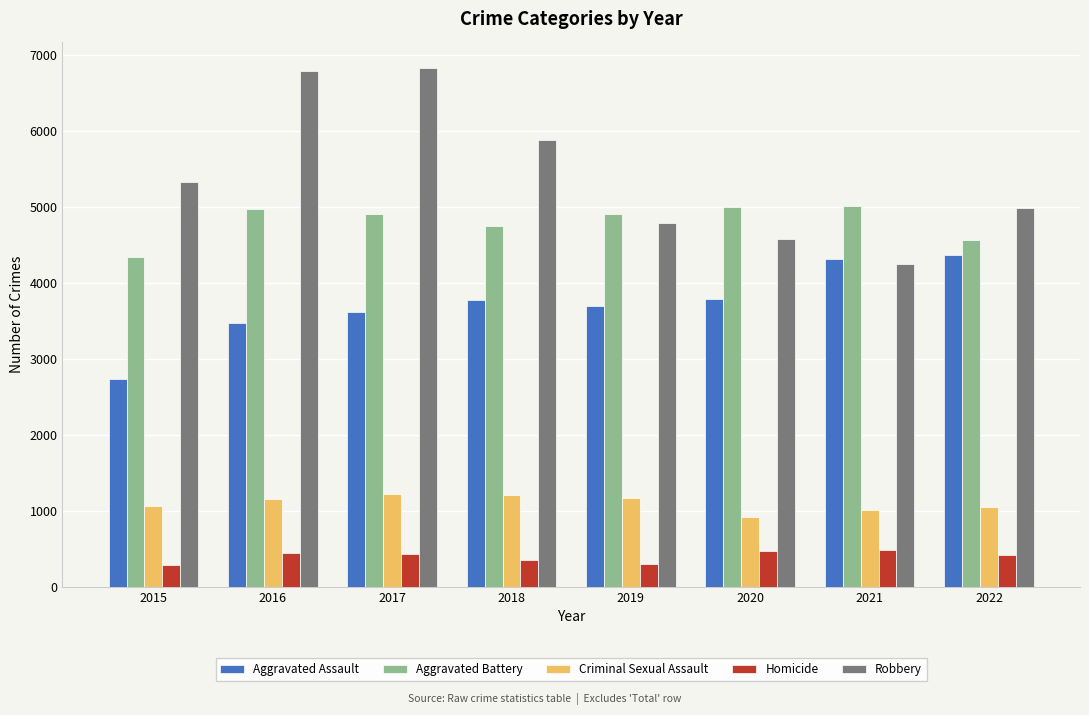

Which series changed the most between 2021 and 2022?

Robbery